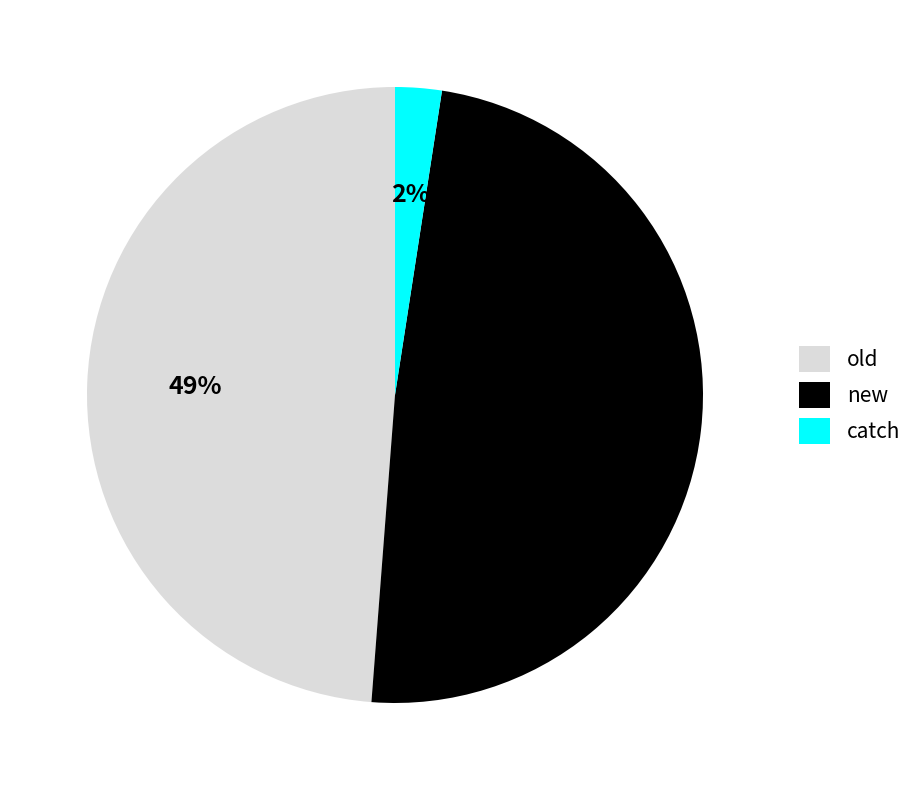

What is the ratio of the value at new to the value at old?

1.0